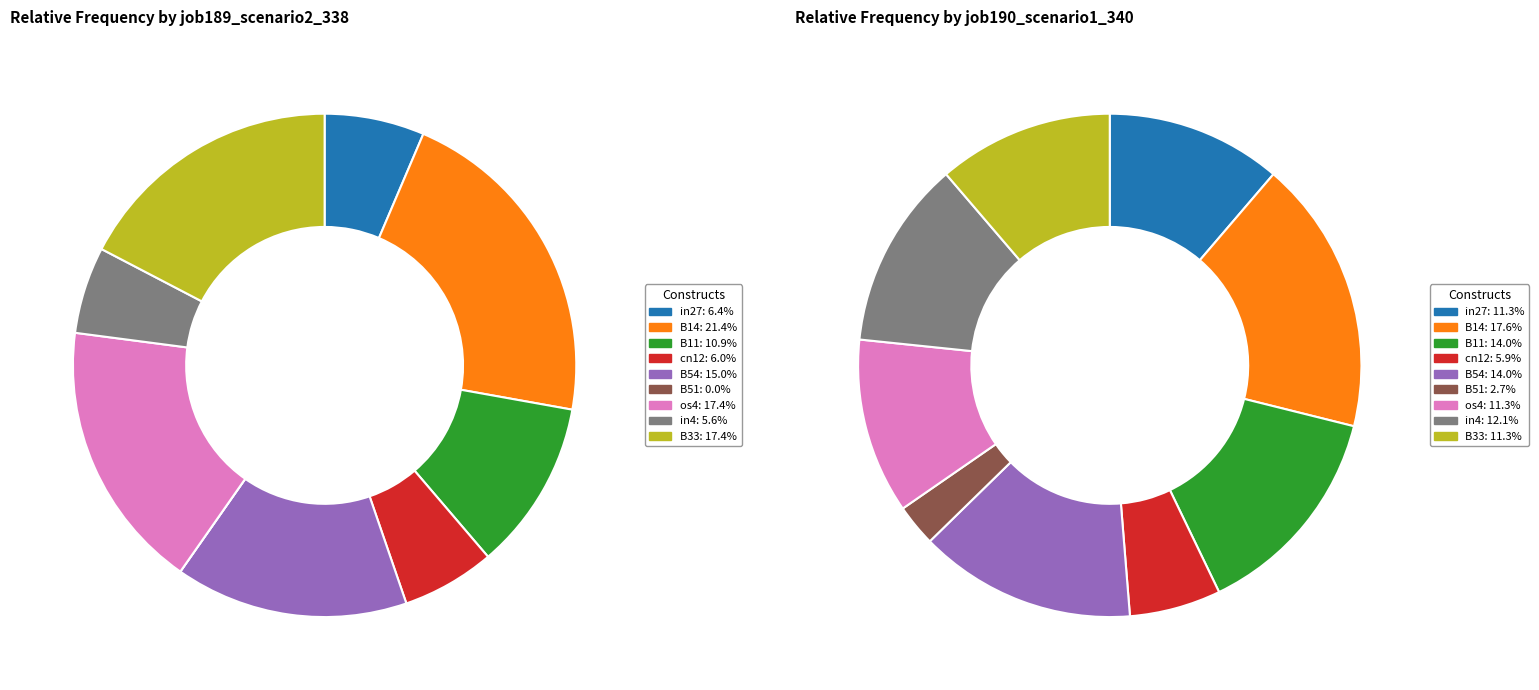

To the nearest percent, what is the average slice percentage?

11%